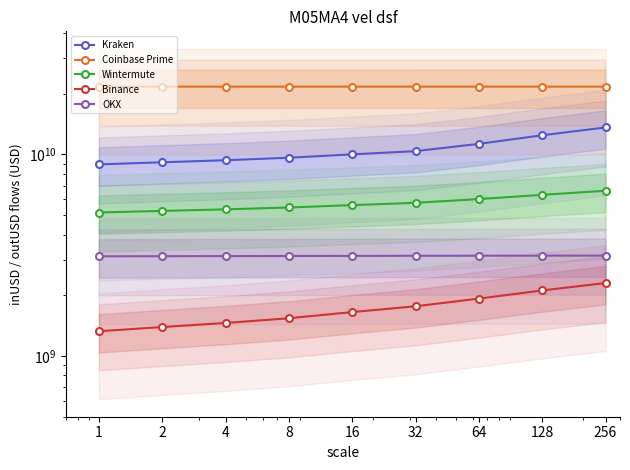

True or false: Wintermute and OKX intersect in this chart.

False